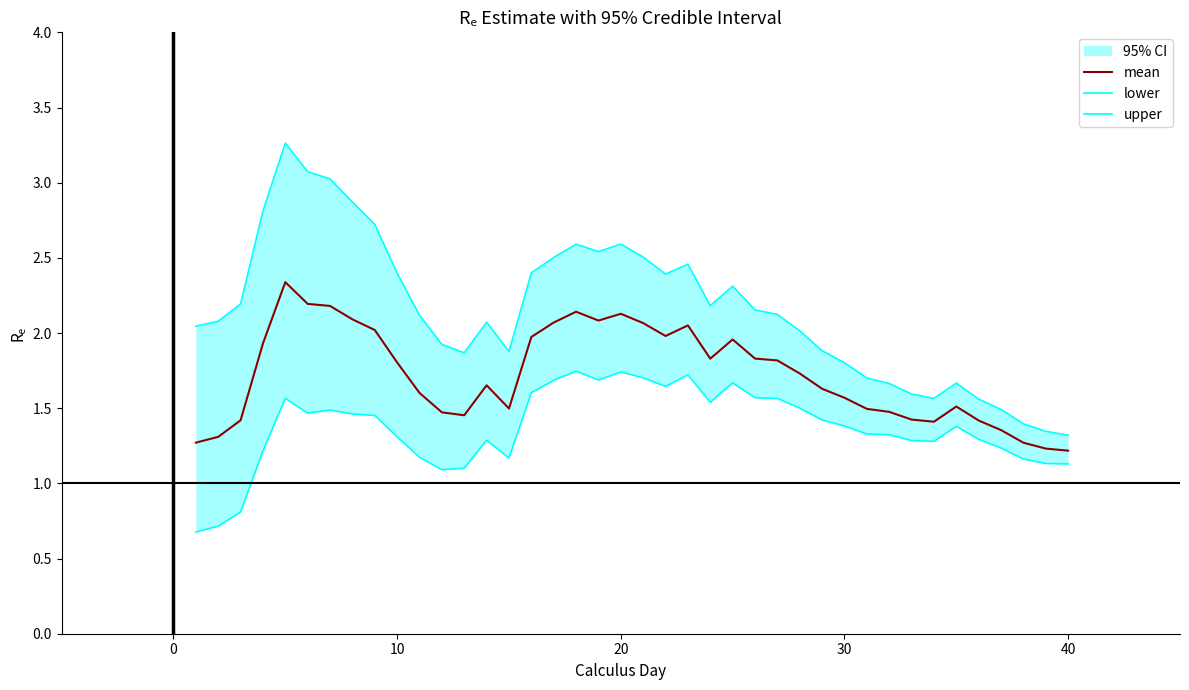

The mean series shows 1.2 at 40. True or false?

True